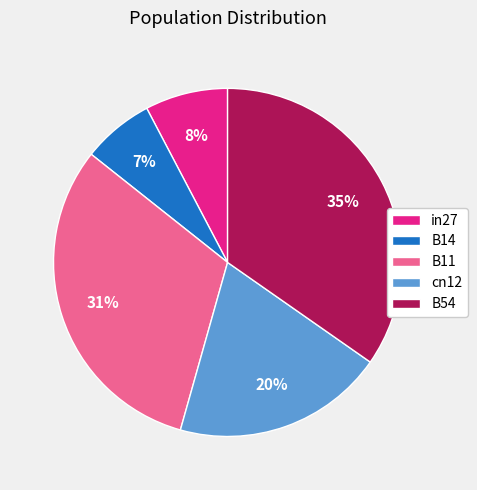

How many segments does this pie chart have?

5